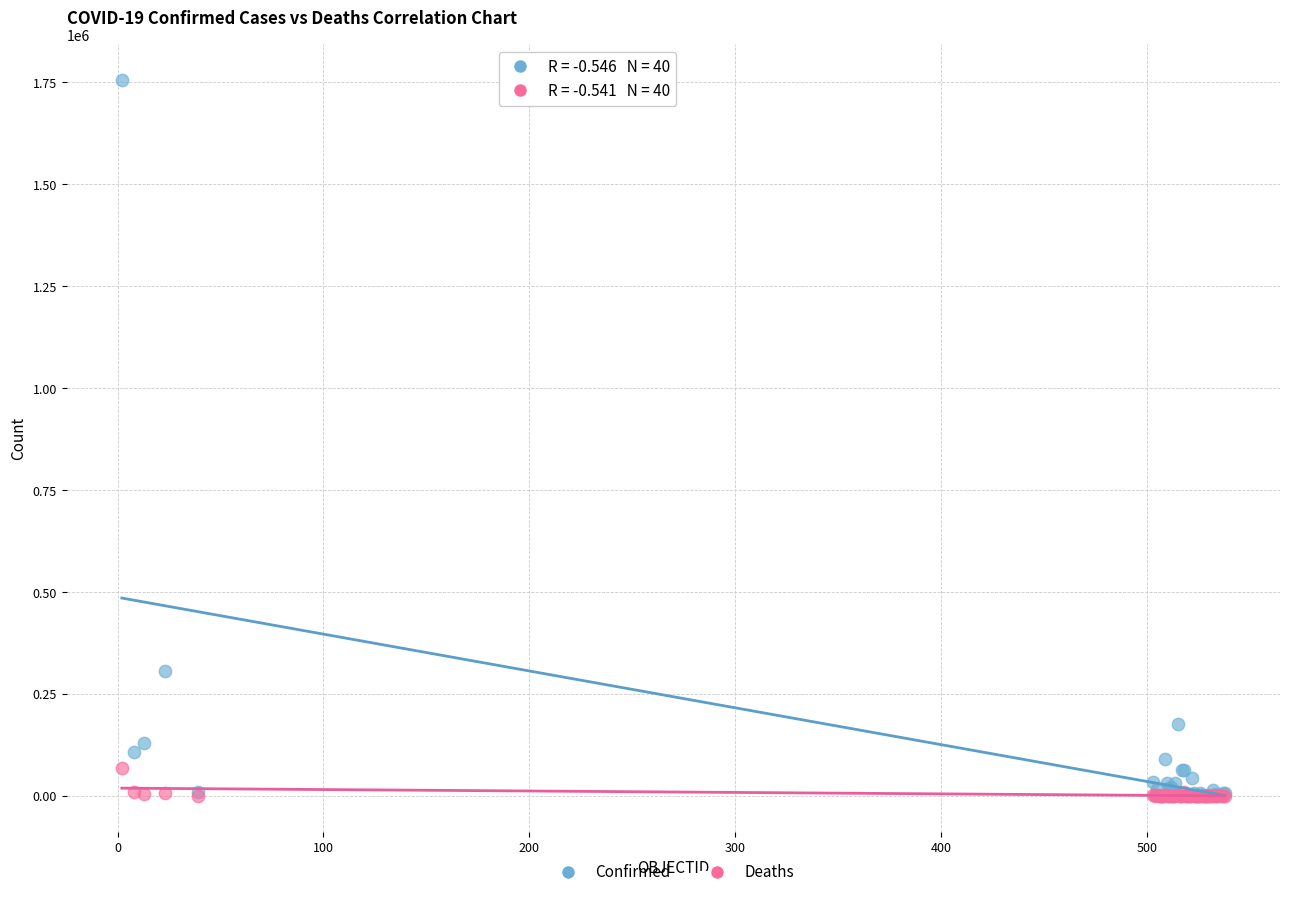

Which series reaches the maximum Y coordinate?

Confirmed